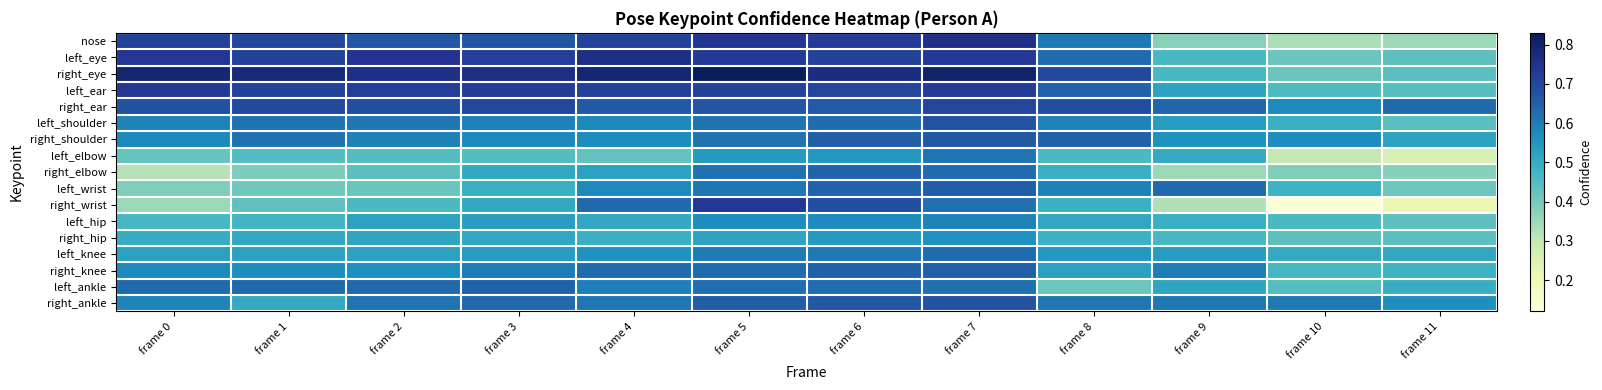

What is the spread (max minus min) of values at frame 11?

0.4